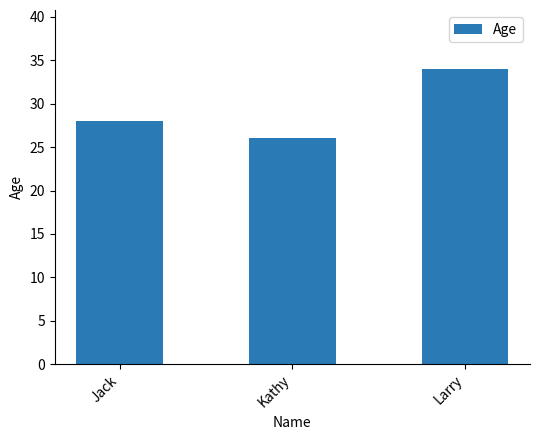

How many bars are there in total?

3